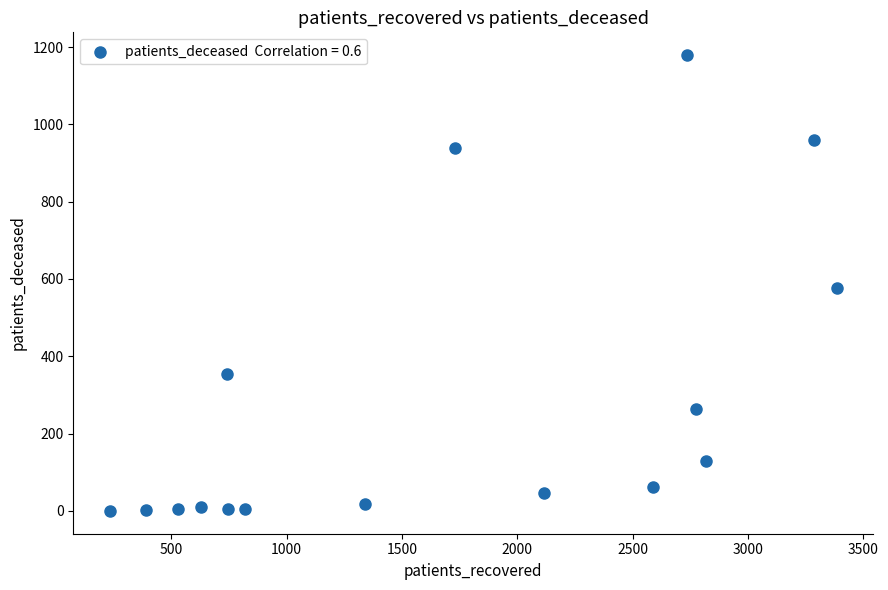

What is the range of X values (max minus min)?

3152